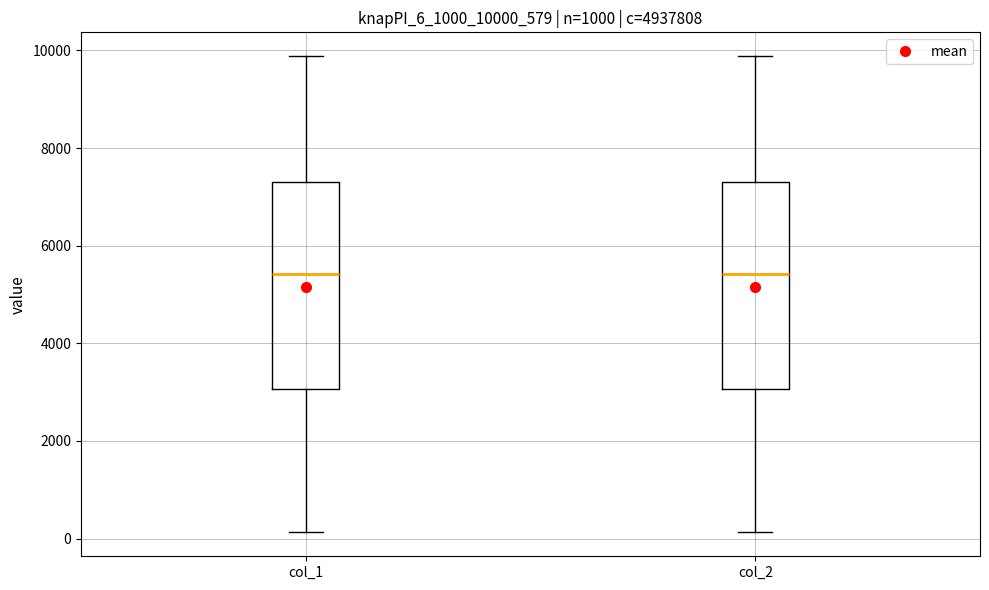

Where does the lower whisker of the box for col_2 end on the y-axis? The values are not printed on the chart, so give them approximately, as read against the axis.

200